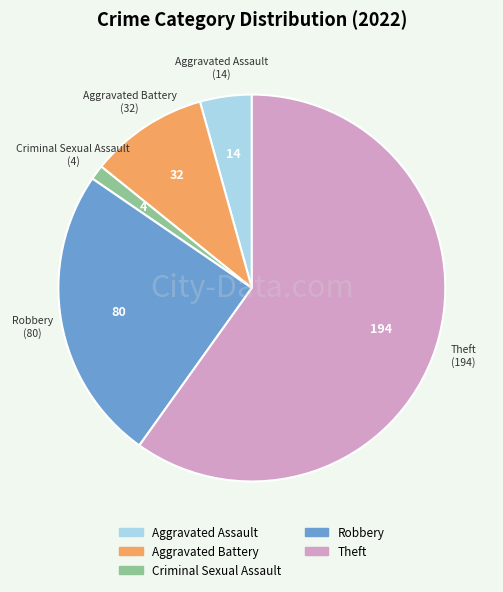

What is the smallest slice in the pie chart?

Criminal Sexual Assault